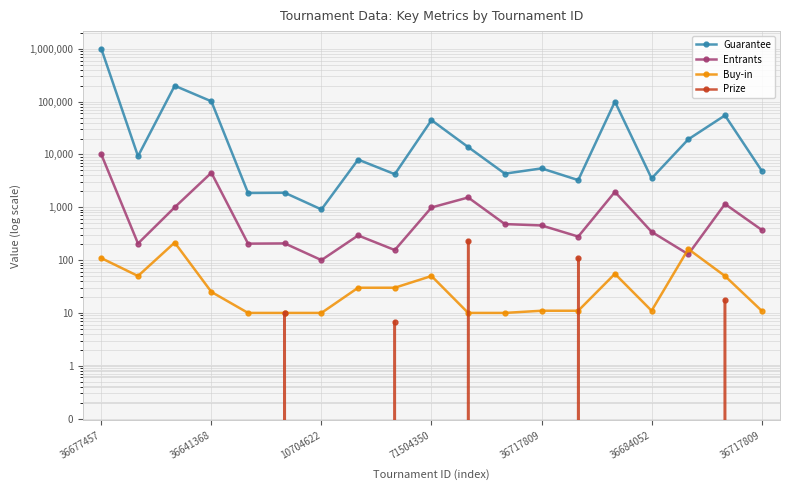

Between 71504350 and 16, which series saw the biggest shift?

Guarantee